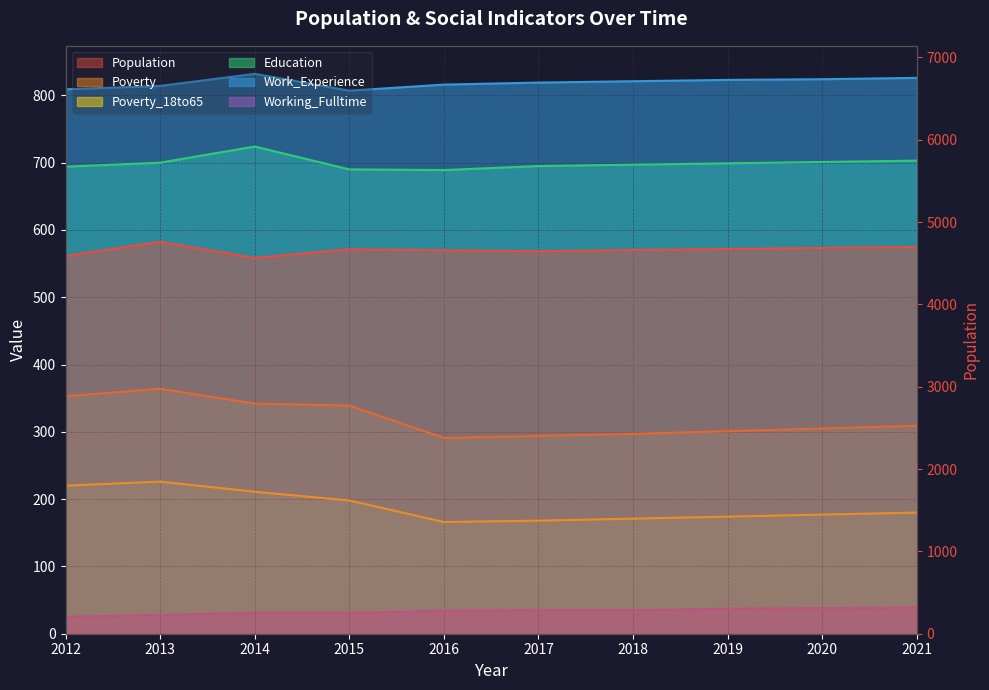

What is the value of the Poverty_18to65 point at the 9th from the left?

177